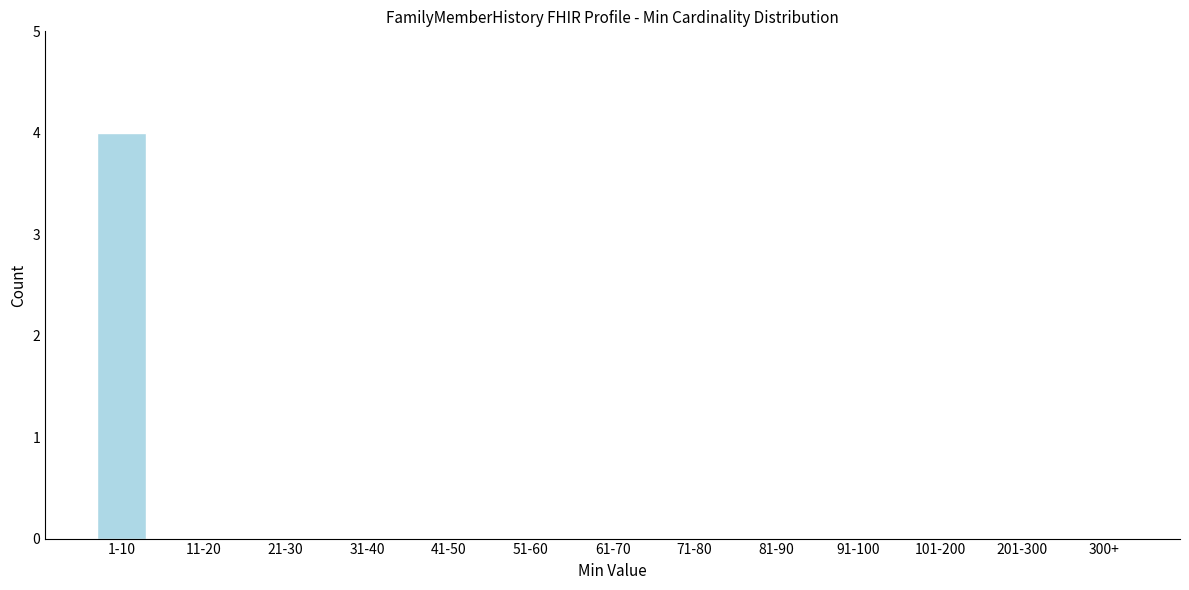

Reading left to right, extract all data points from this chart.

1-10=4	11-20=0	21-30=0	31-40=0	41-50=0	51-60=0	61-70=0	71-80=0	81-90=0	91-100=0	101-200=0	201-300=0	300+=0